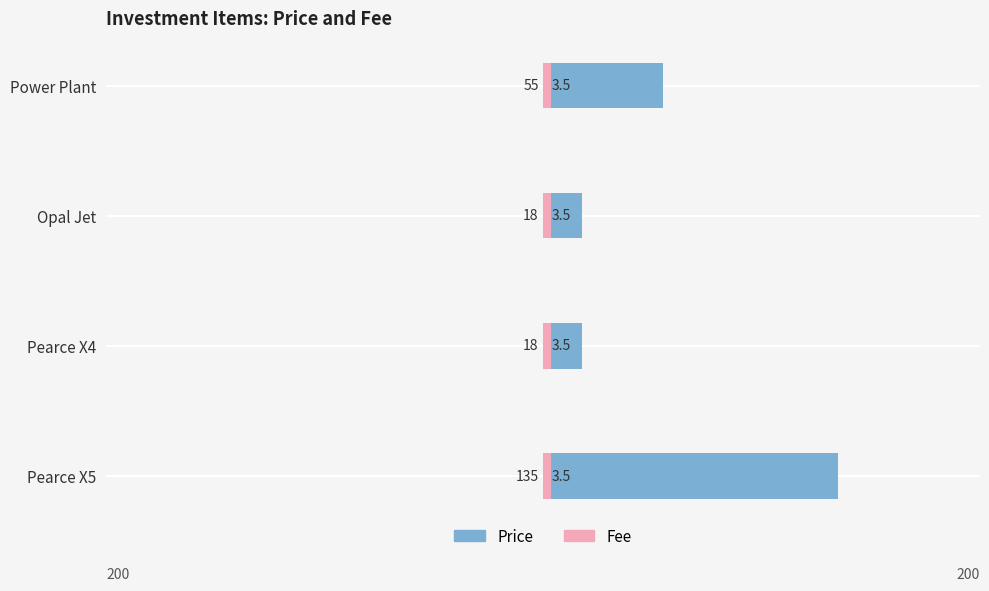

What are all the series names shown in the legend?

Price, Fee